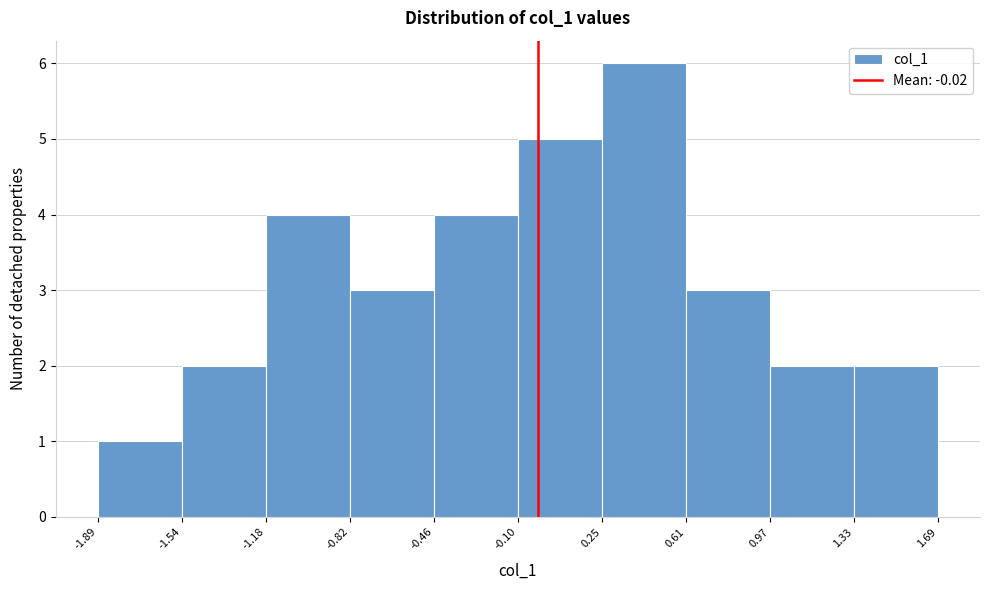

Reading left to right, list every bar in this chart as the range it spans on the x-axis followed by its height. The values are not printed on the chart, so give them approximately, as read against the axis.

-1.89 to -1.54: 1
-1.54 to -1.18: 2
-1.18 to -0.82: 4
-0.82 to -0.46: 3
-0.46 to -0.10: 4
-0.10 to 0.25: 5
0.25 to 0.61: 6
0.61 to 0.97: 3
0.97 to 1.33: 2
1.33 to 1.69: 2